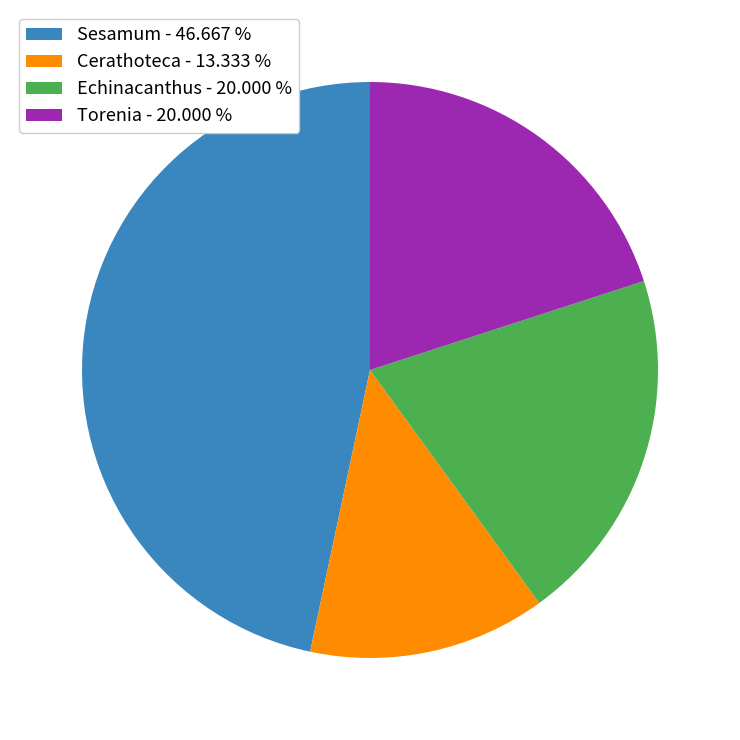

Between Sesamum - 46.667 % and Echinacanthus - 20.000 %, which is larger?

Sesamum - 46.667 %